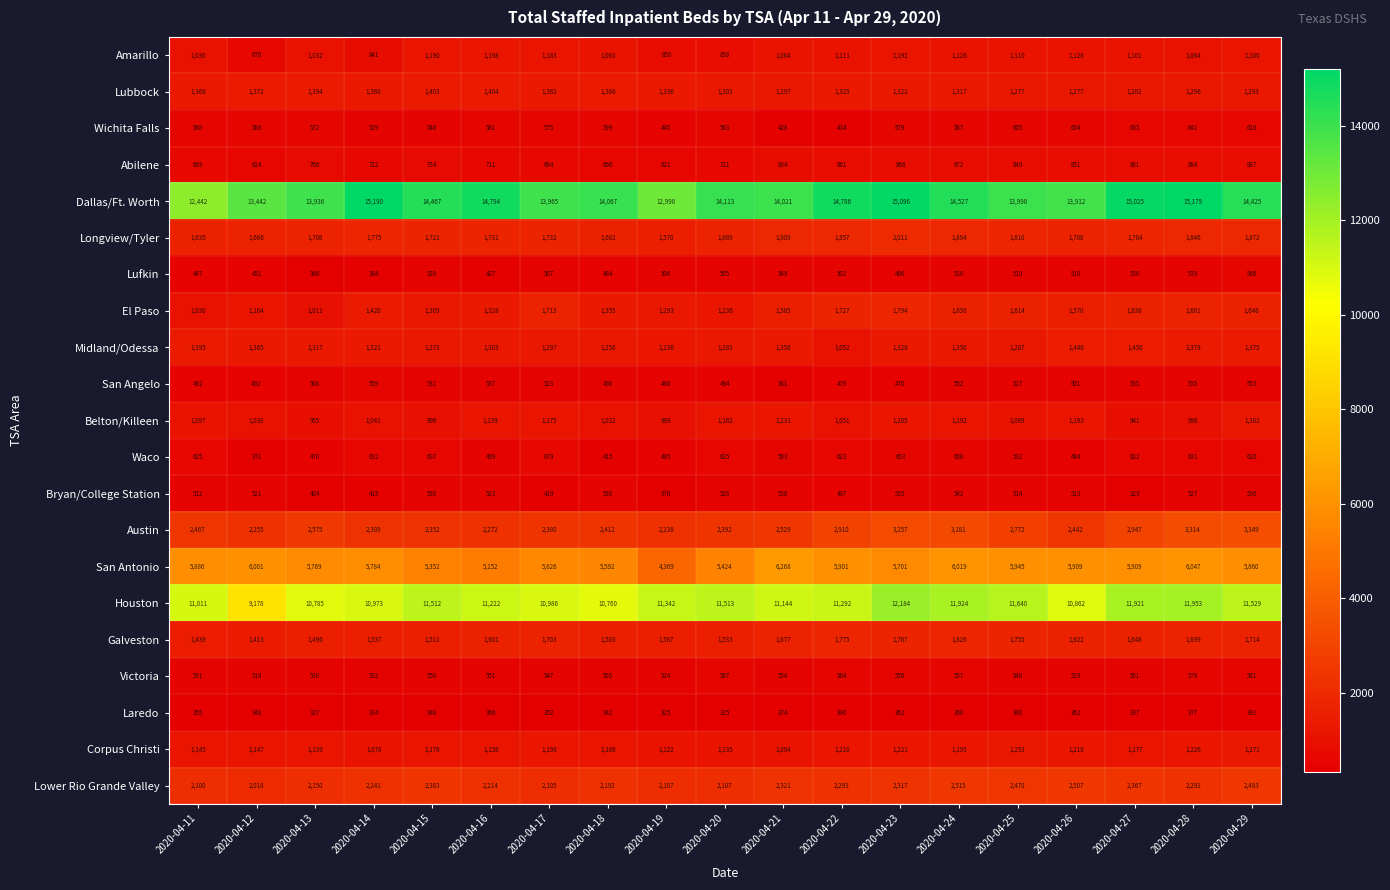

What is the difference between the second highest and second lowest values in the San Angelo series?

83